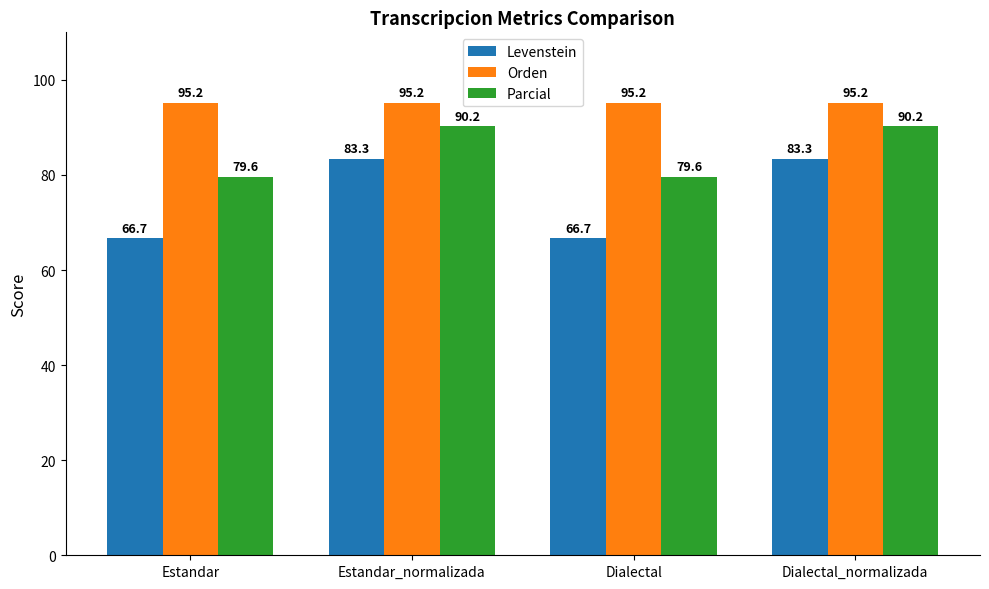

What is the minimum value for Orden?

95.2